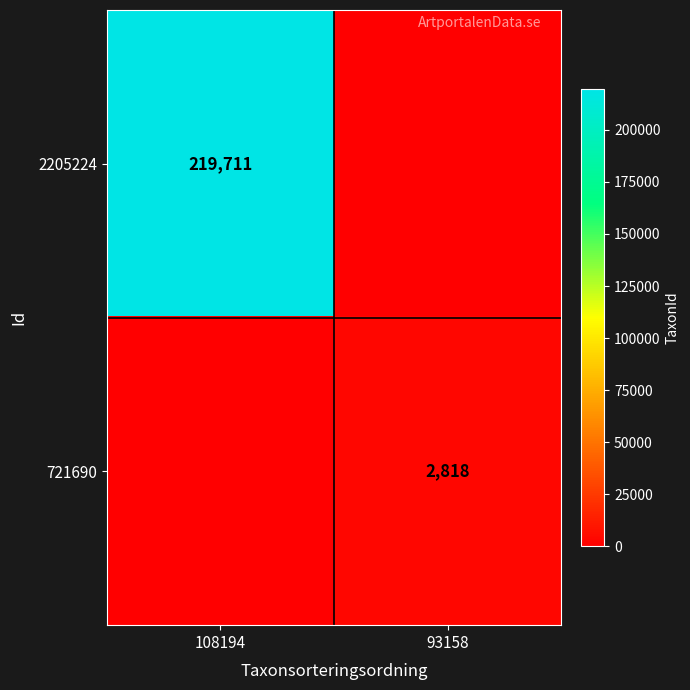

The value of 721690 at 93158 is 5005. True or false?

False